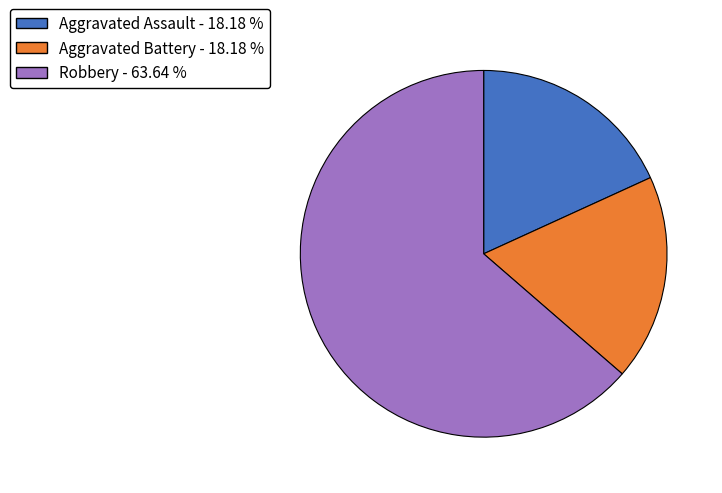

Does any single category account for the majority?

Yes